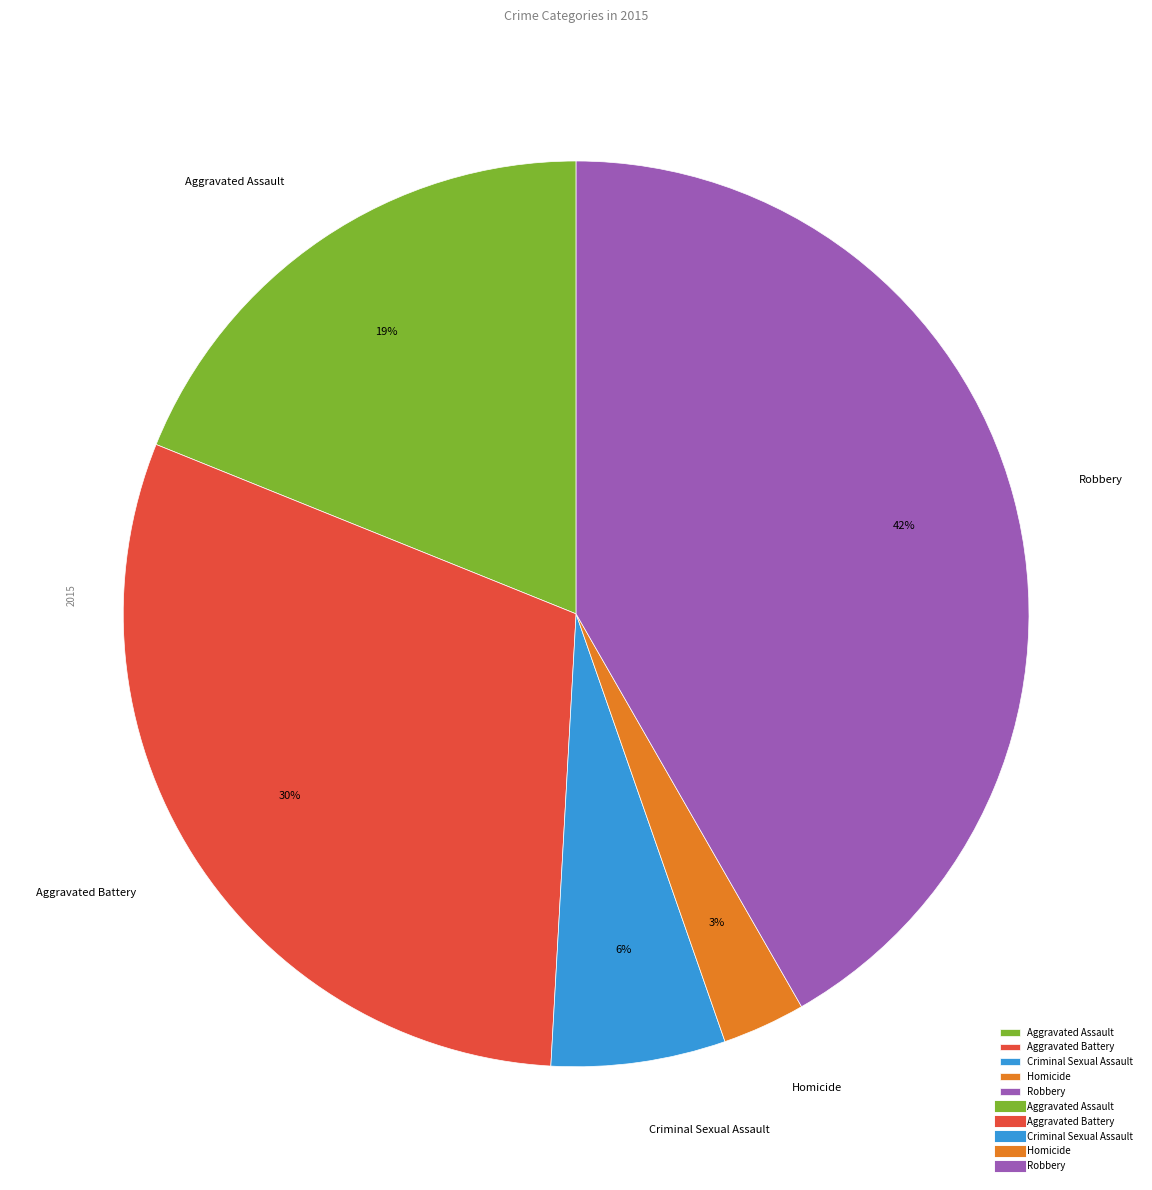

To the nearest percent, what is the difference between the Robbery and Aggravated Assault slice percentages?

23%